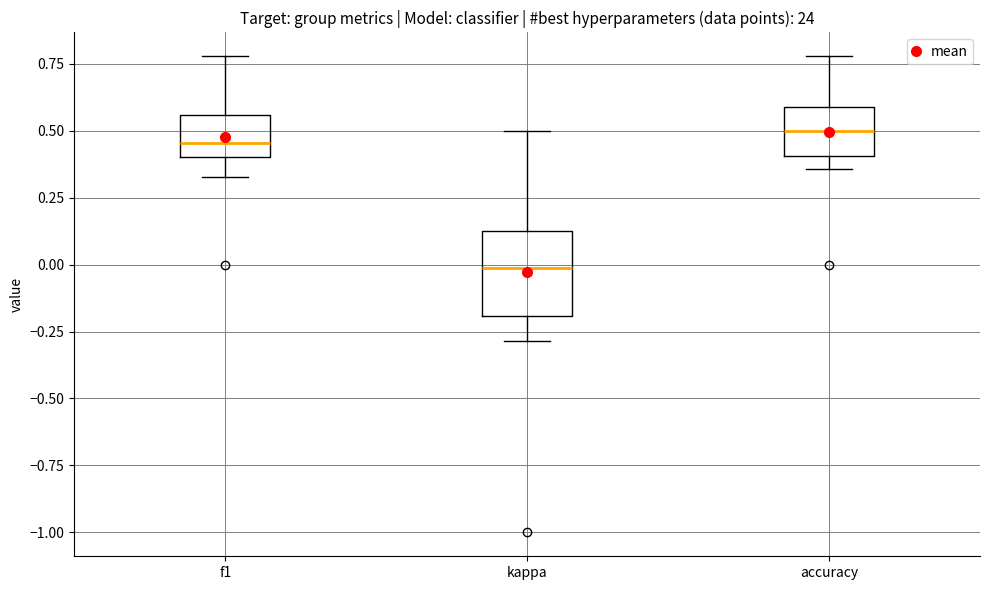

Where is the lower edge of the box for accuracy on the y-axis? The values are not printed on the chart, so give them approximately, as read against the axis.

0.40